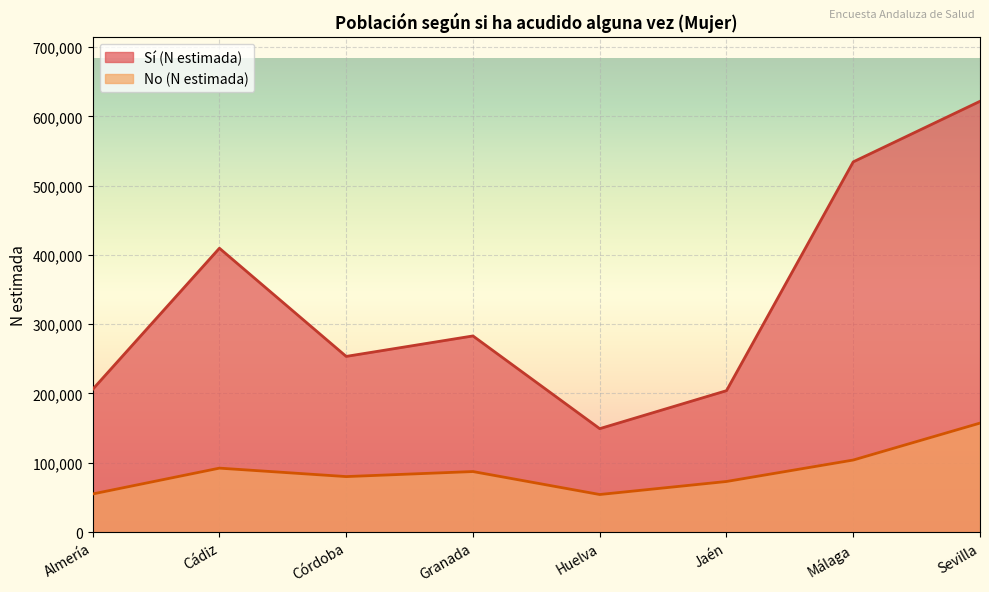

How many values in the Sí (N estimada) series are below 283040?

4